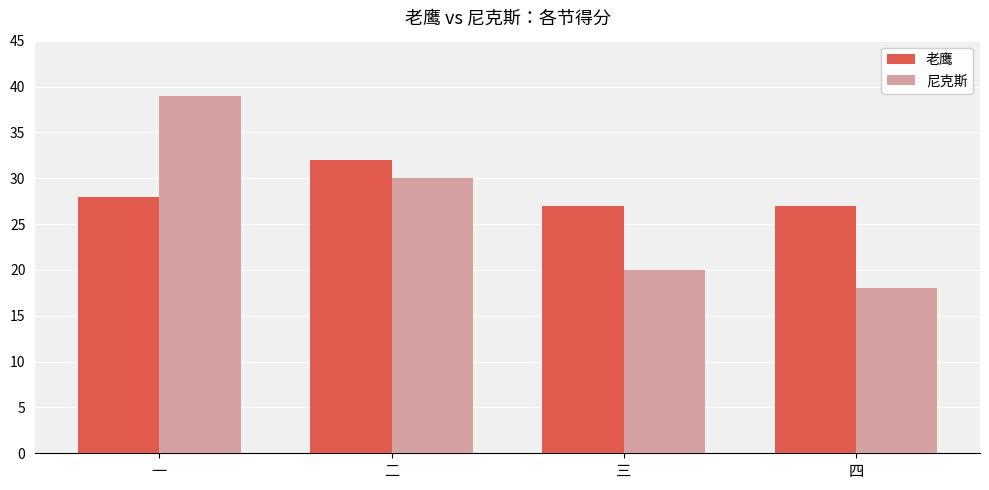

What is the value of the 尼克斯 bar at the 4th from the left?

18